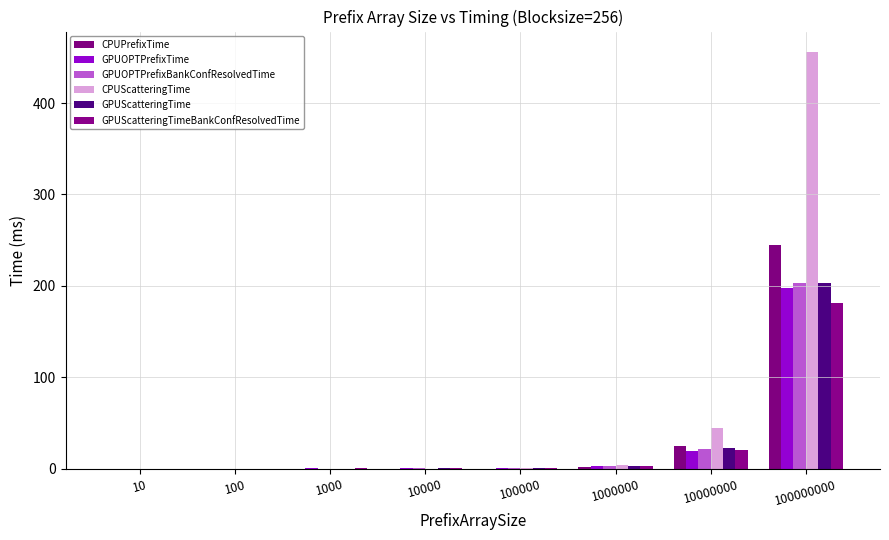

Reading left to right, extract all data points from this chart.

CPUPrefixTime: 0.0	0.0	0.0	0.0	0.2	2.4	24.5	245.2
GPUOPTPrefixTime: 0.1	0.1	0.7	0.6	0.9	3.0	19.3	197.9
GPUOPTPrefixBankConfResolvedTime: 0.1	0.1	0.3	0.5	1.1	3.1	21.4	202.8
CPUScatteringTime: 0.0	0.0	0.0	0.0	0.4	4.3	44.6	455.4
GPUScatteringTime: 0.1	0.1	0.3	0.5	1.0	3.0	22.6	203.1
GPUScatteringTimeBankConfResolvedTime: 0.1	0.1	0.5	0.5	0.9	3.3	20.5	181.7